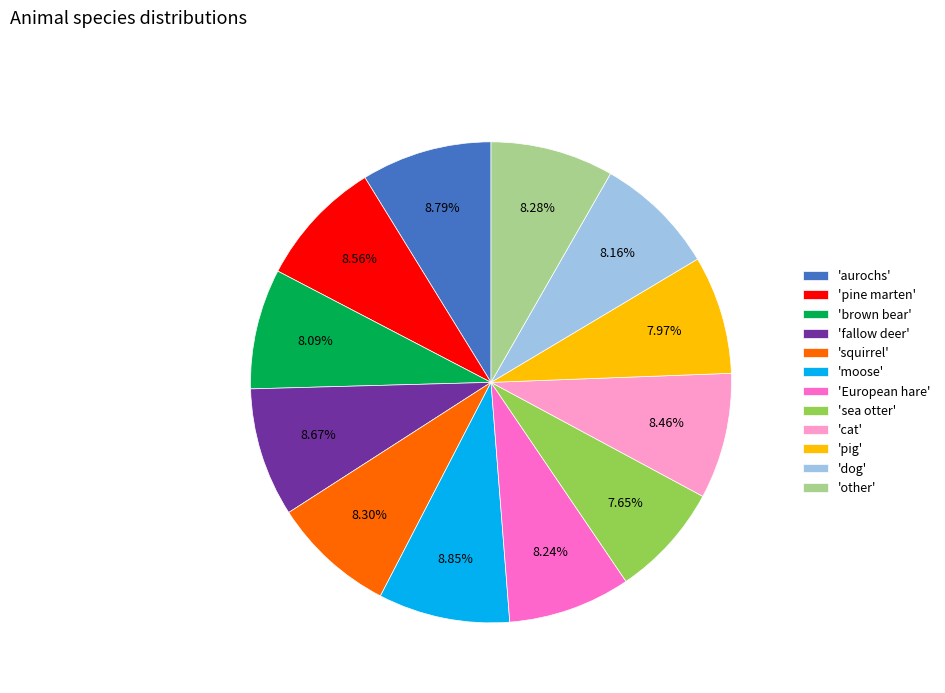

To the nearest percent, what is the average slice percentage?

8%